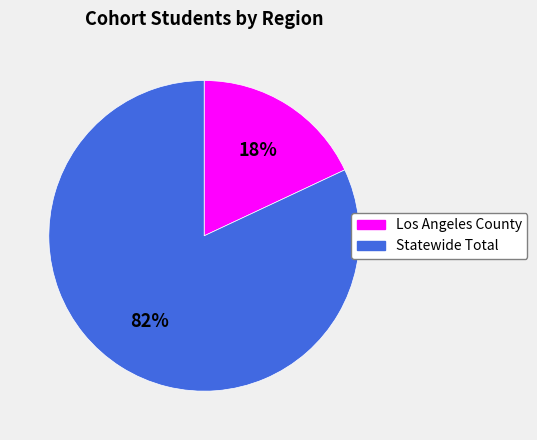

Which category accounts for the majority?

Statewide Total